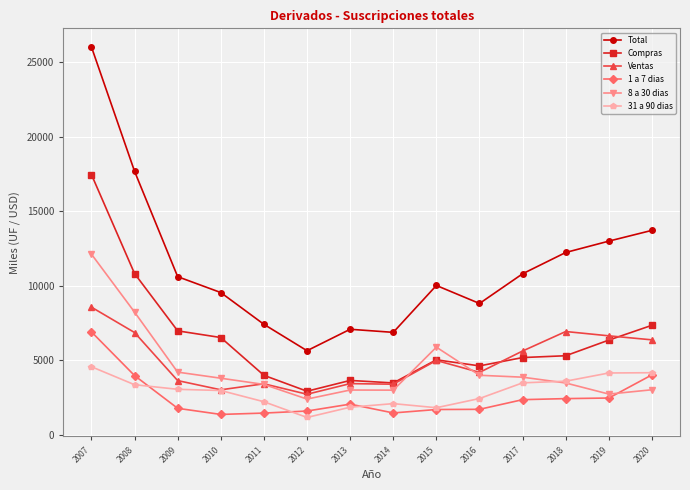

Which series has the largest total across all categories?

Total